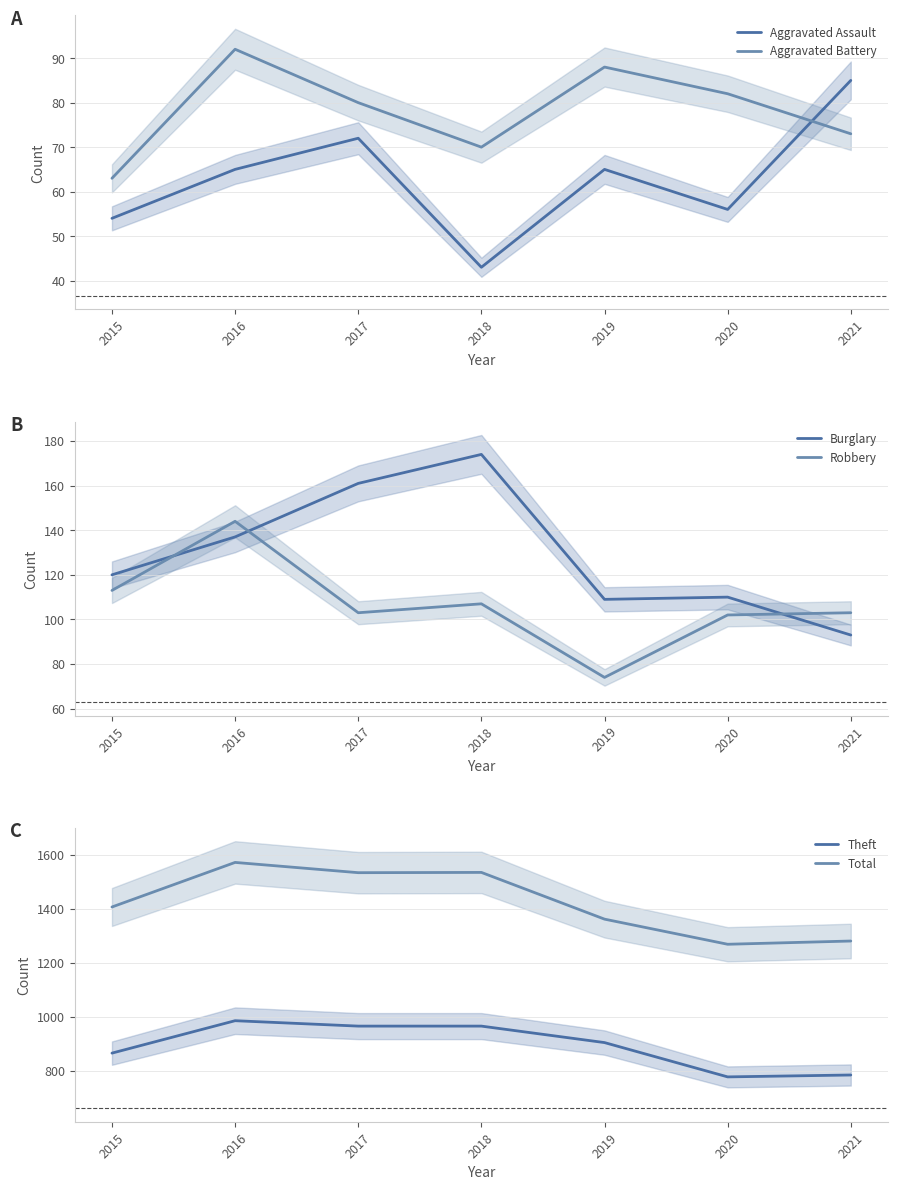

In Aggravated Assault, how many points are lower than both neighbors (excluding endpoints)?

2